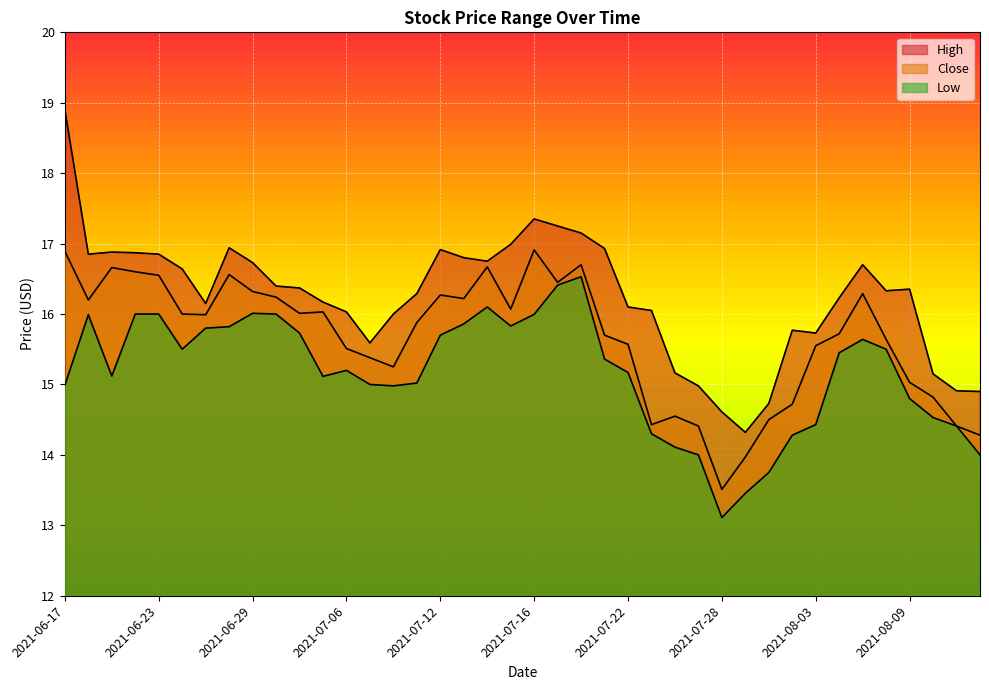

The Close series shows 16.3 at 2021-06-29. True or false?

True